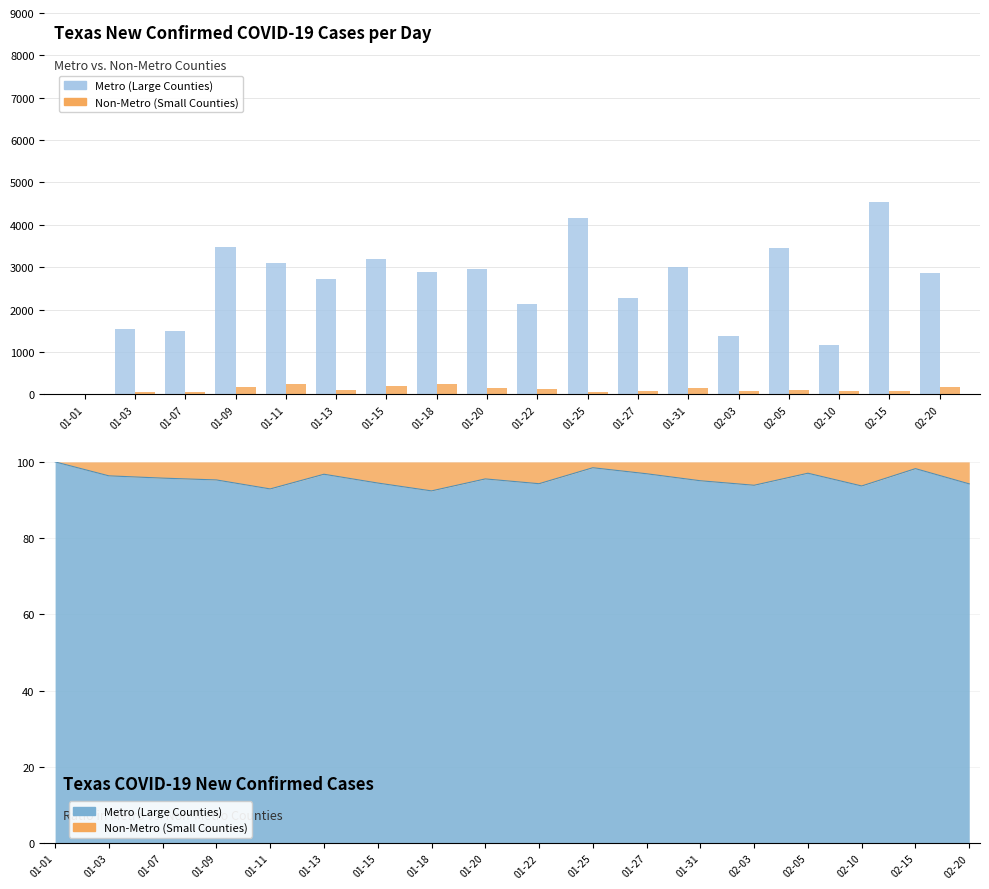

Reading left to right, transcribe all the data shown in this chart.

Metro (Large Counties): 01-01=7	01-03=1552	01-07=1483	01-09=3480	01-11=3105	01-13=2717	01-15=3202	01-18=2878	01-20=2951	01-22=2142	01-25=4171	01-27=2272	01-31=2996	02-03=1378	02-05=3459	02-10=1157	02-15=4549	02-20=2859
Non-Metro (Small Counties): 01-01=0	01-03=59	01-07=66	01-09=173	01-11=237	01-13=91	01-15=188	01-18=237	01-20=138	01-22=130	01-25=65	01-27=73	01-31=156	02-03=90	02-05=106	02-10=78	02-15=82	02-20=175